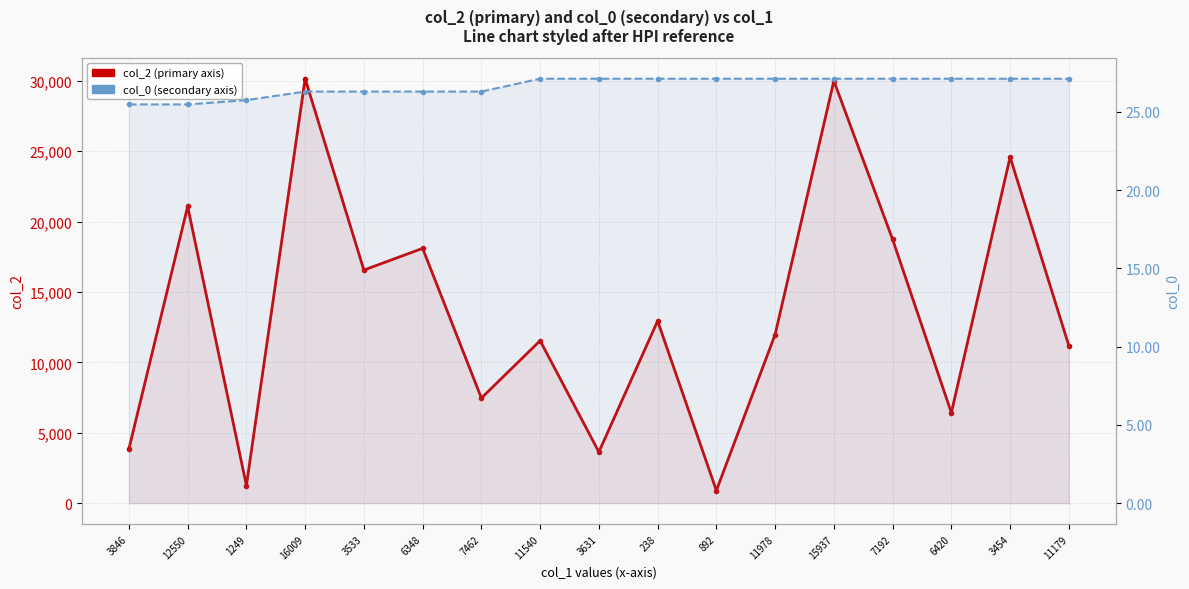

At how many categories does at least one series exceed 21833?

3